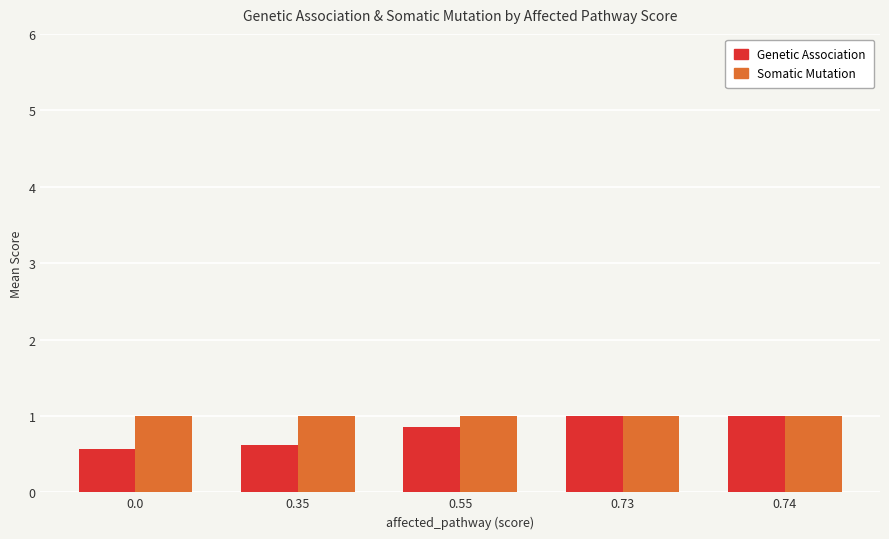

What are all the series names shown in the legend?

Genetic Association, Somatic Mutation